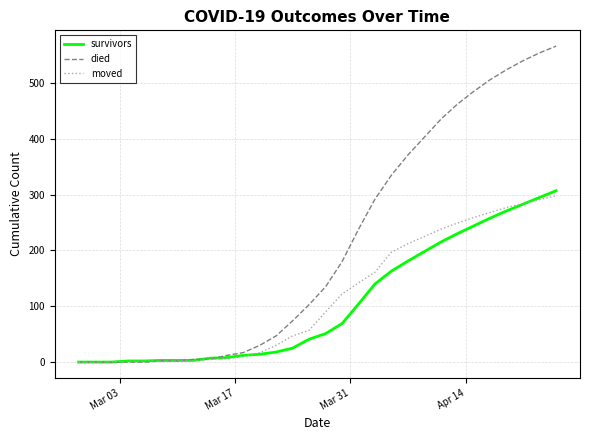

Which series has the largest total across all categories?

died